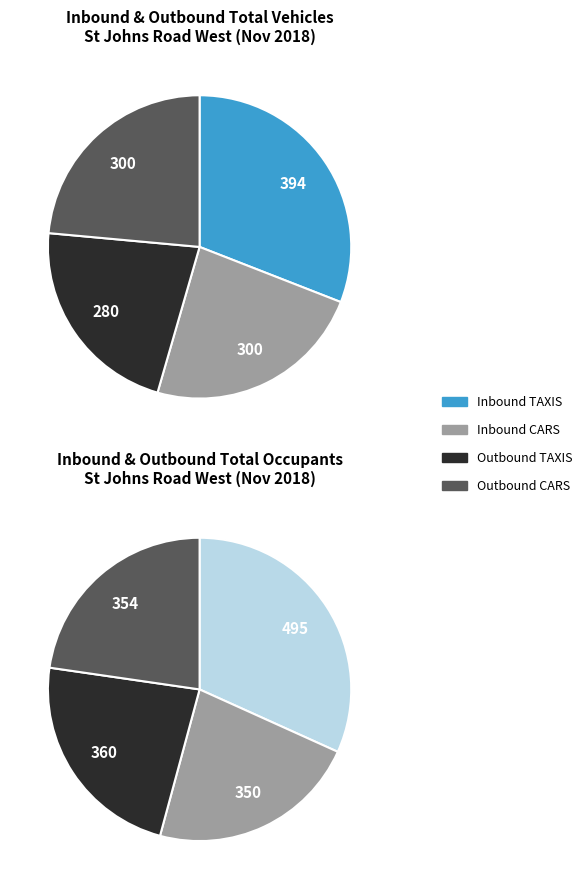

Is it true that Inbound TAXIS is 31% of the pie?

True